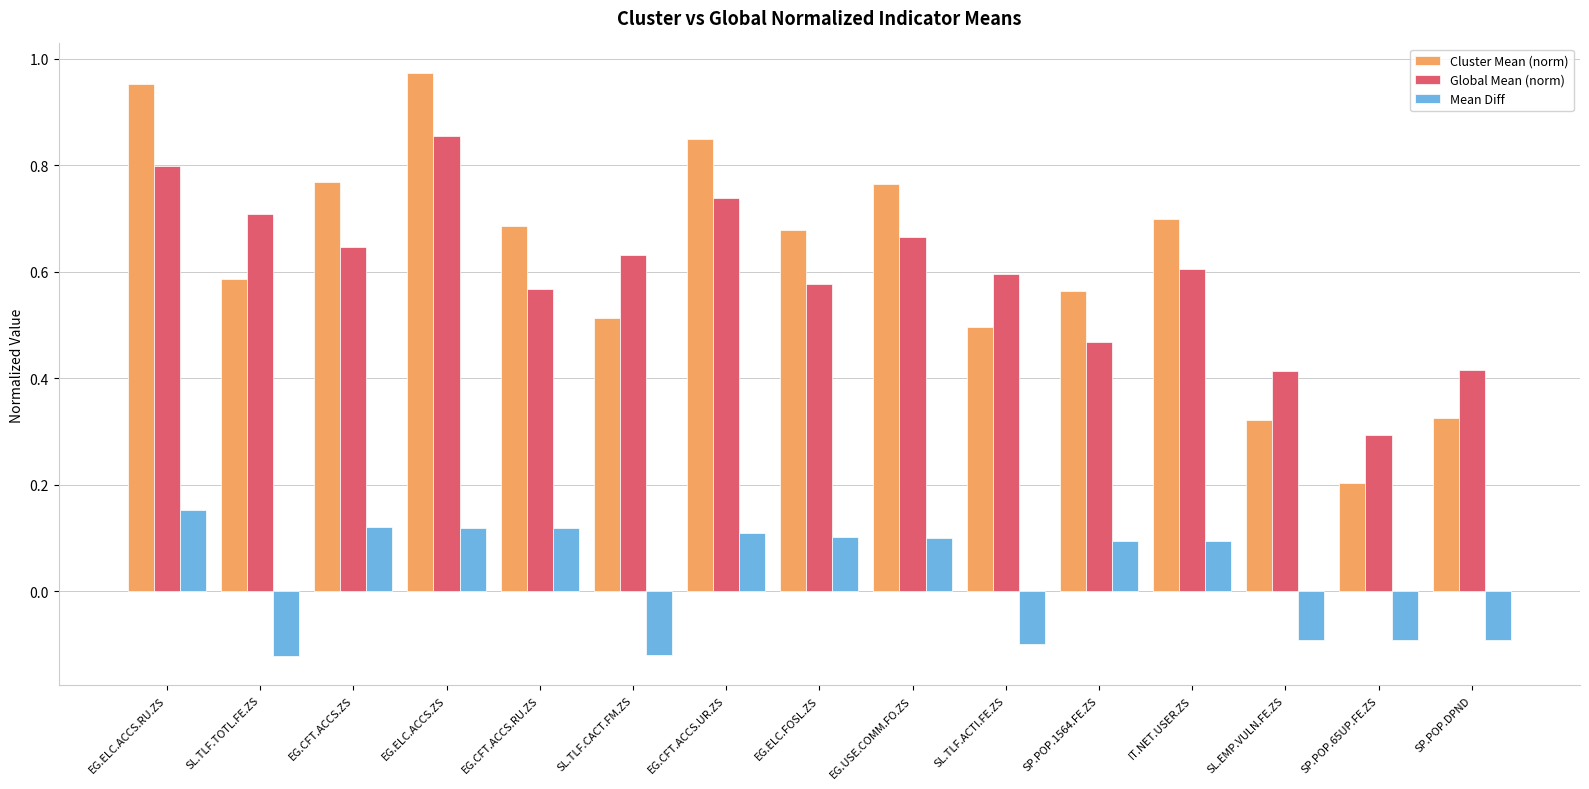

True or false: Cluster Mean (norm) has a value of 0.4 at EG.USE.COMM.FO.ZS.

False